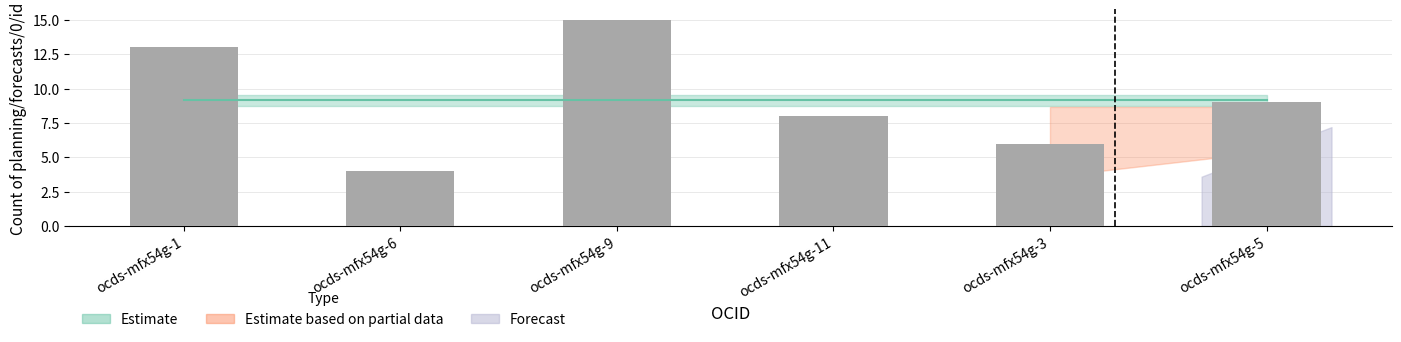

At which category does the chart reach its minimum across all series?

ocds-mfx54g-6